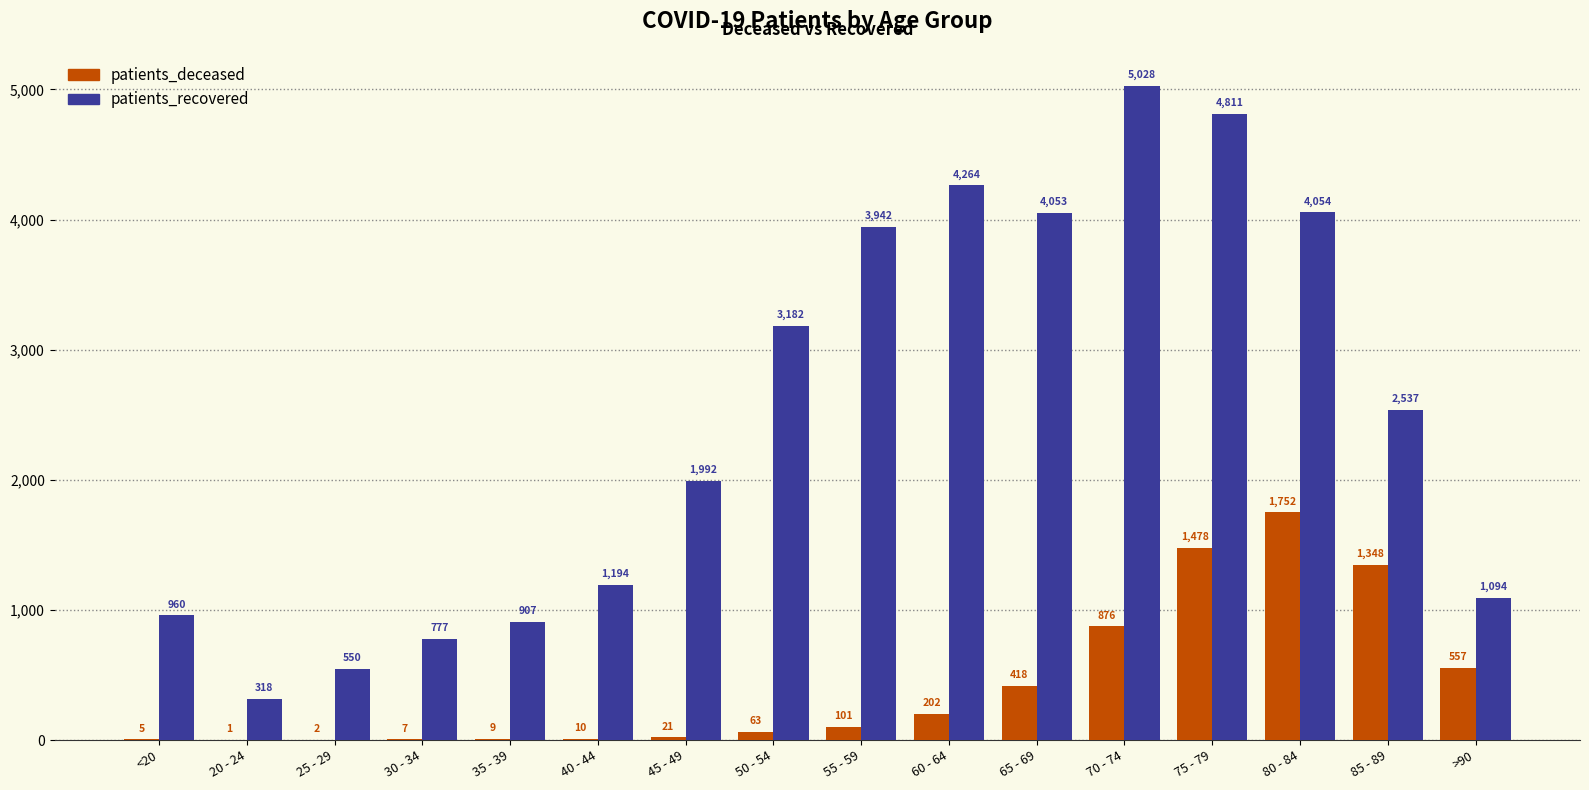

Which category has the highest value in the patients_recovered series?

70 - 74